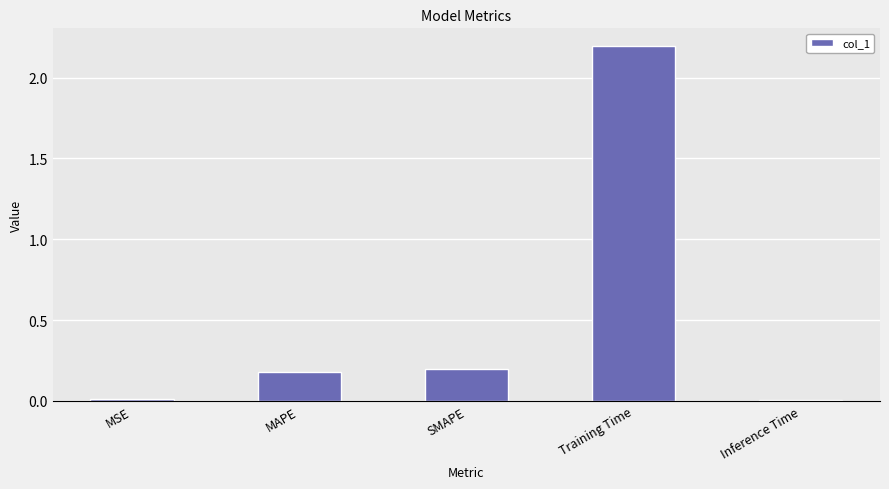

What is the value of the 3rd bar from the left?

0.2